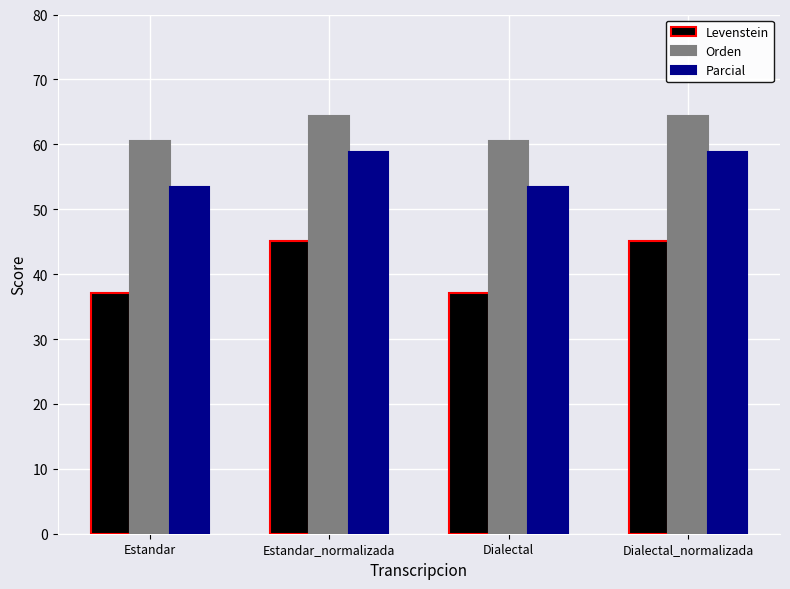

How many bars are there in total?

12